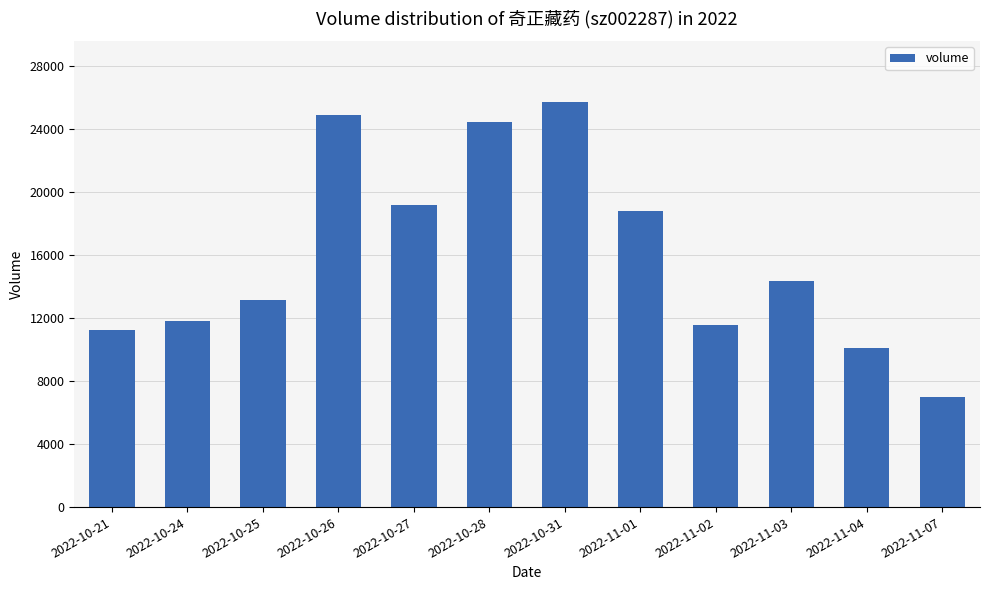

What is the difference between the values at 2022-11-01 and 2022-11-02?

7215